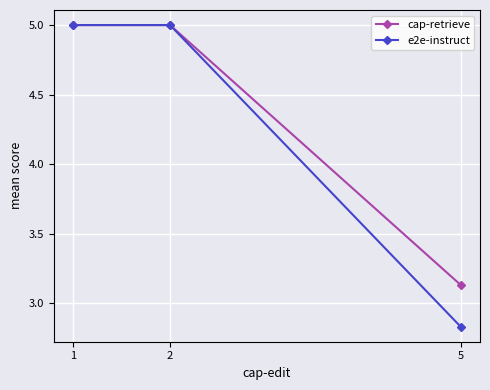

At 5, list the series in order from smallest to largest.

e2e-instruct, cap-retrieve